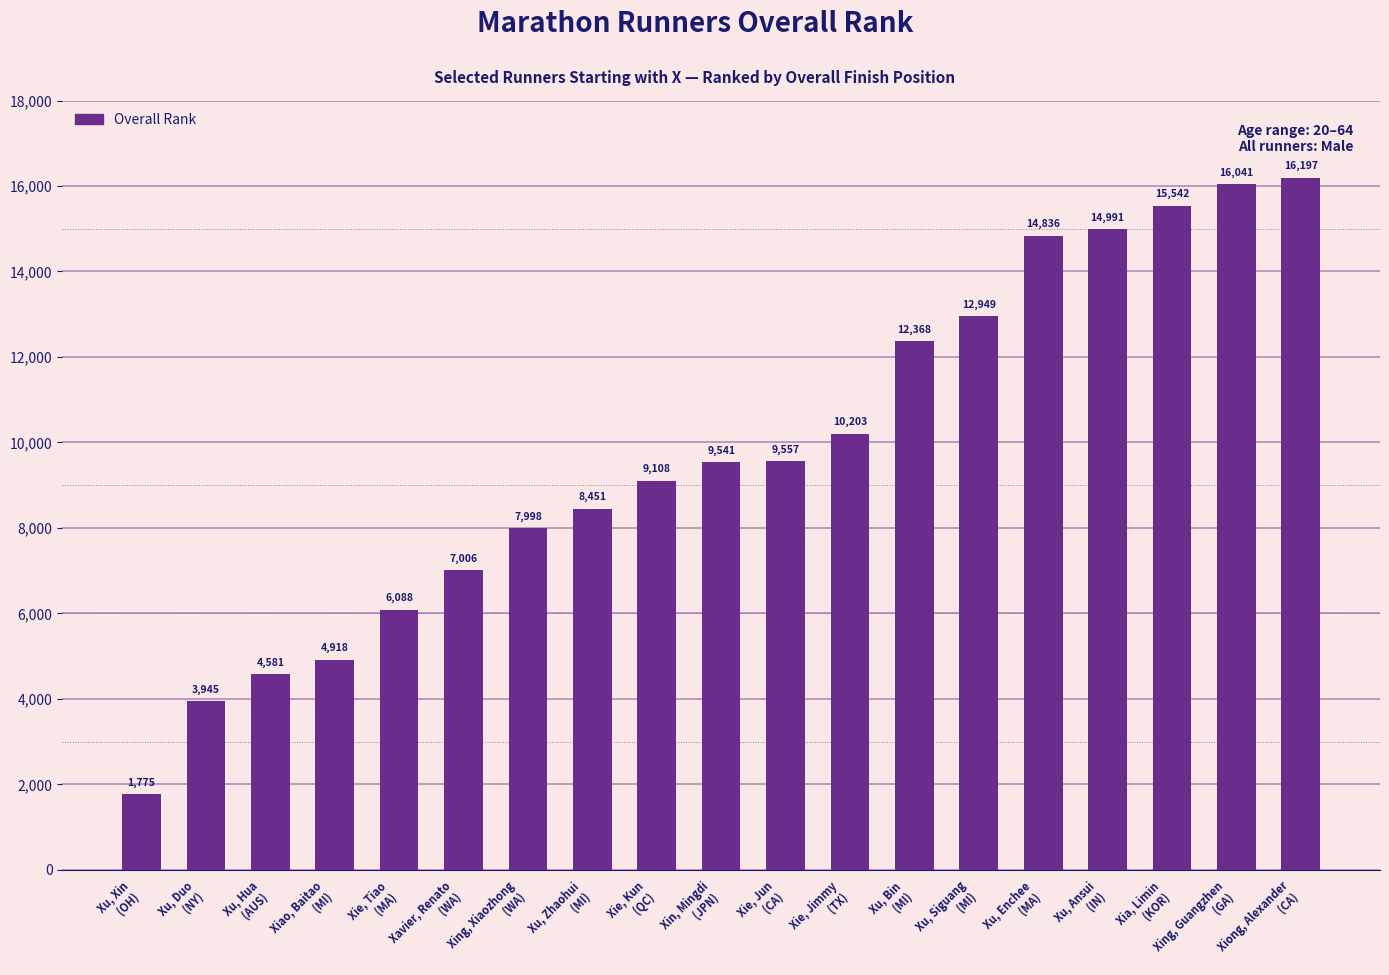

What is the ratio of the value at Xu, Enchee
(MA) to the value at Xu, Duo
(NY)?

3.8